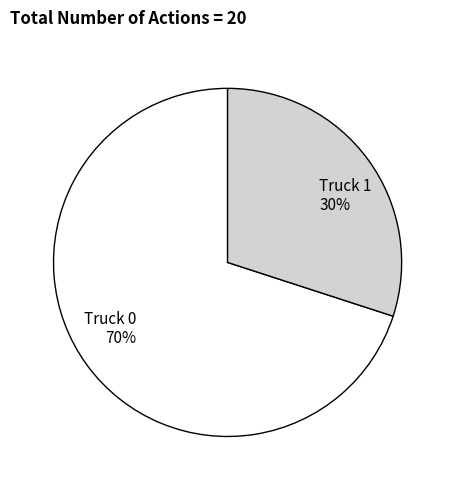

What is the smallest slice in the pie chart?

Truck 1